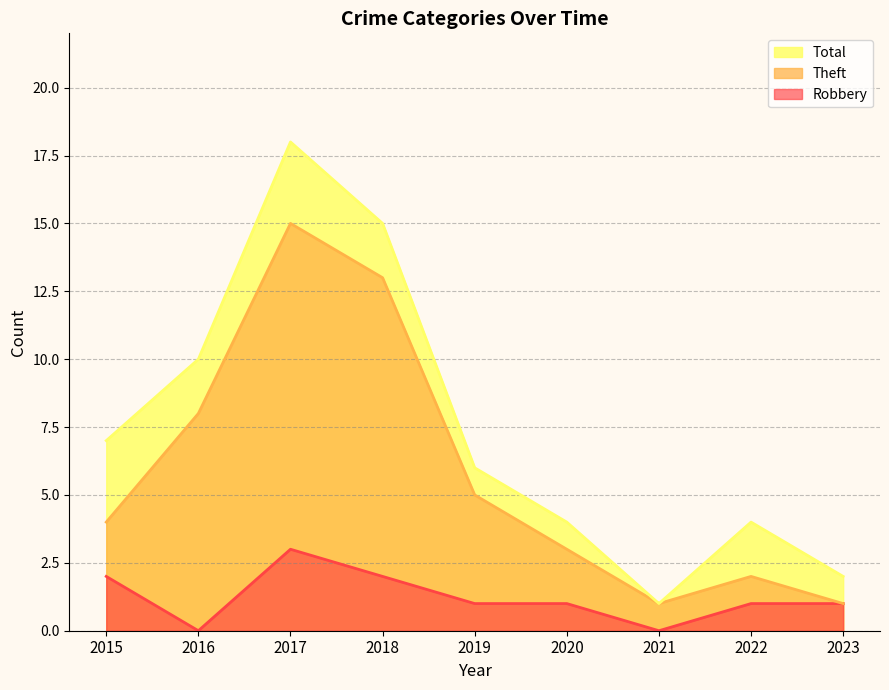

The Robbery series shows 2 at 2015. True or false?

True